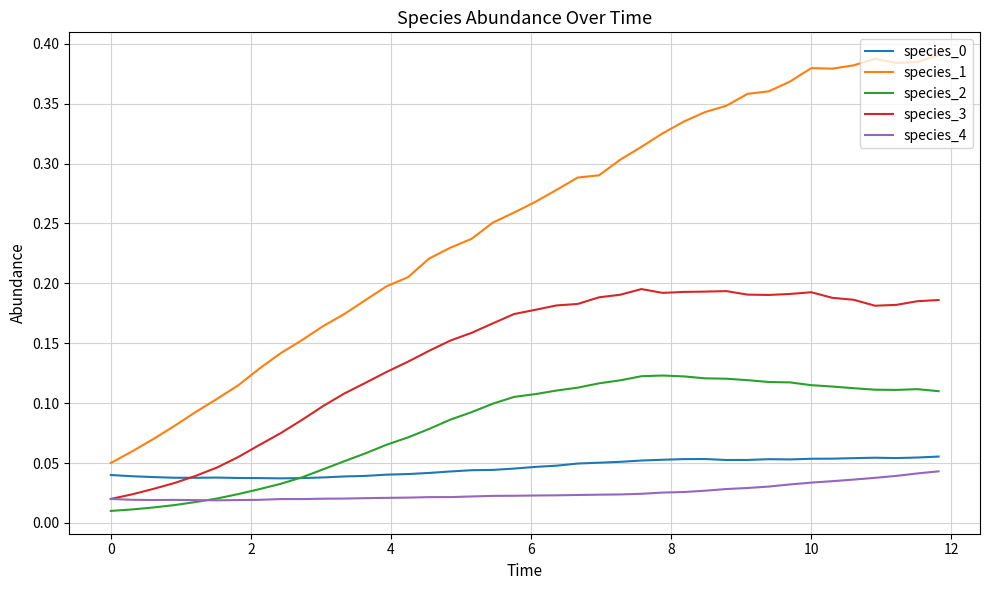

True or false: species_0 has more than 0 points higher than both neighbors.

True